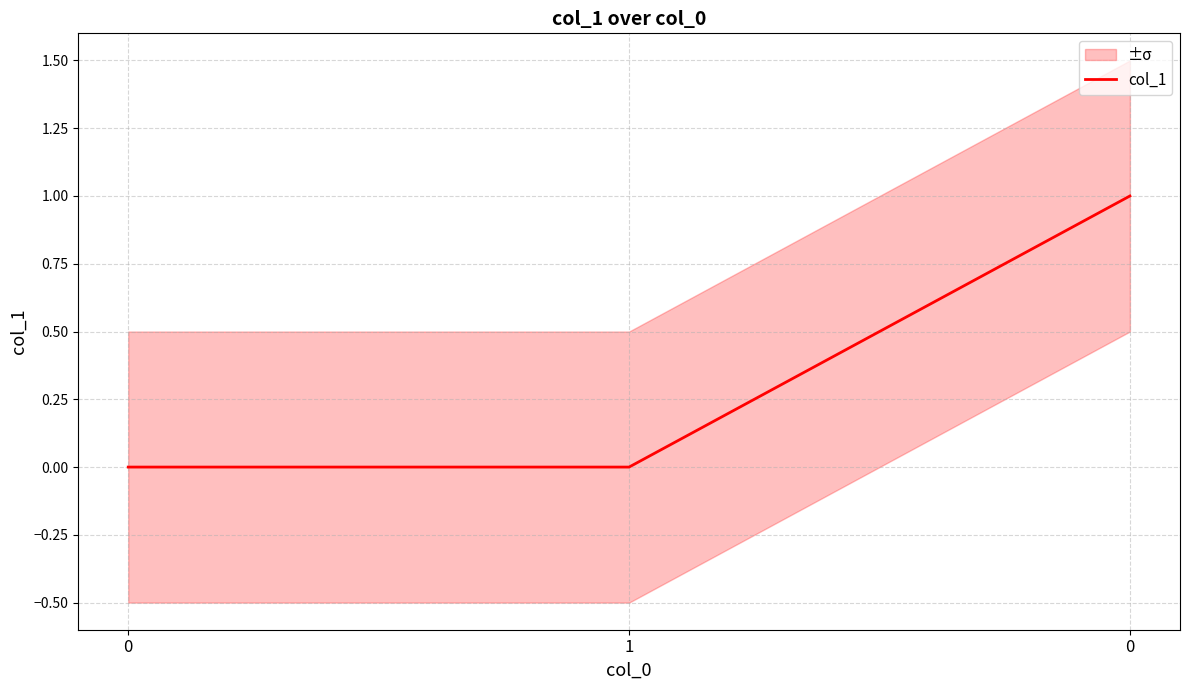

Reading left to right, extract all data points from this chart.

0	0	1